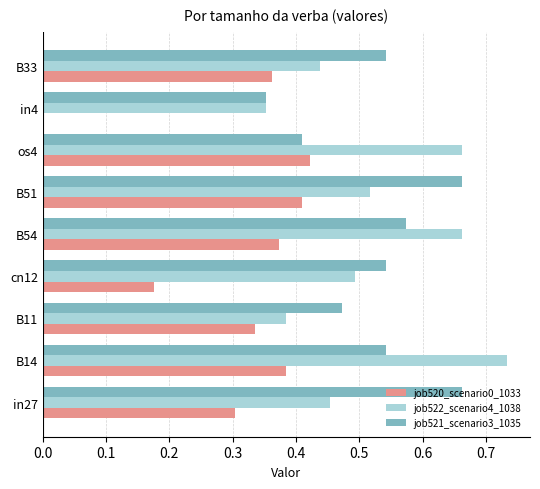

The value of job520_scenario0_1033 at cn12 is 0.3. True or false?

False